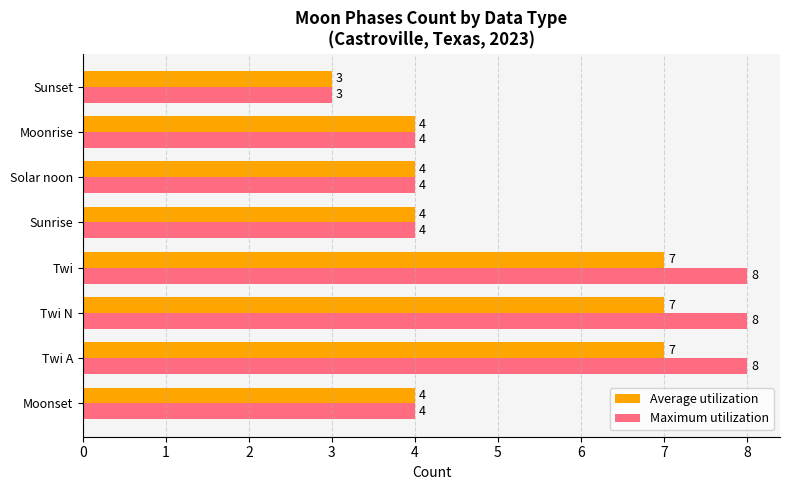

What is the average value of the Average utilization series?

5